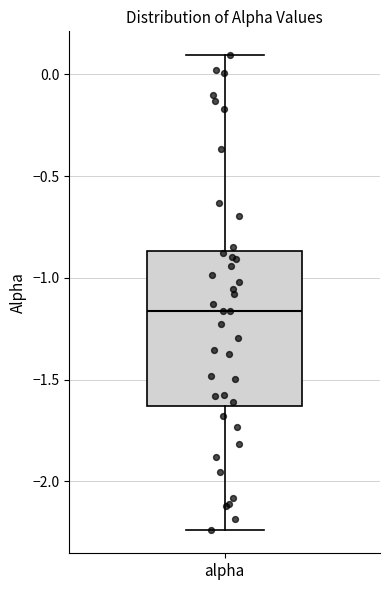

Where does the lower whisker of the box for alpha end on the y-axis? The values are not printed on the chart, so give them approximately, as read against the axis.

-2.25